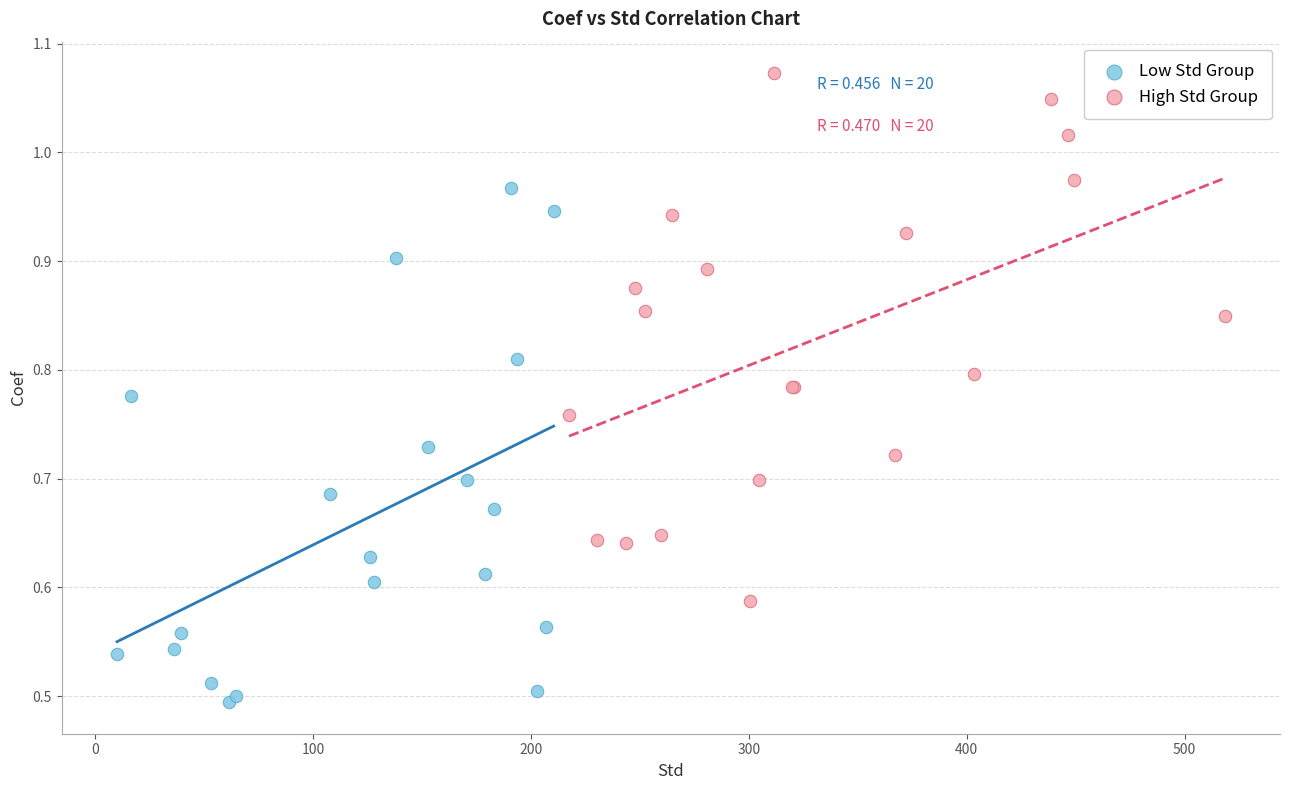

Which series contains the highest Y value?

High Std Group